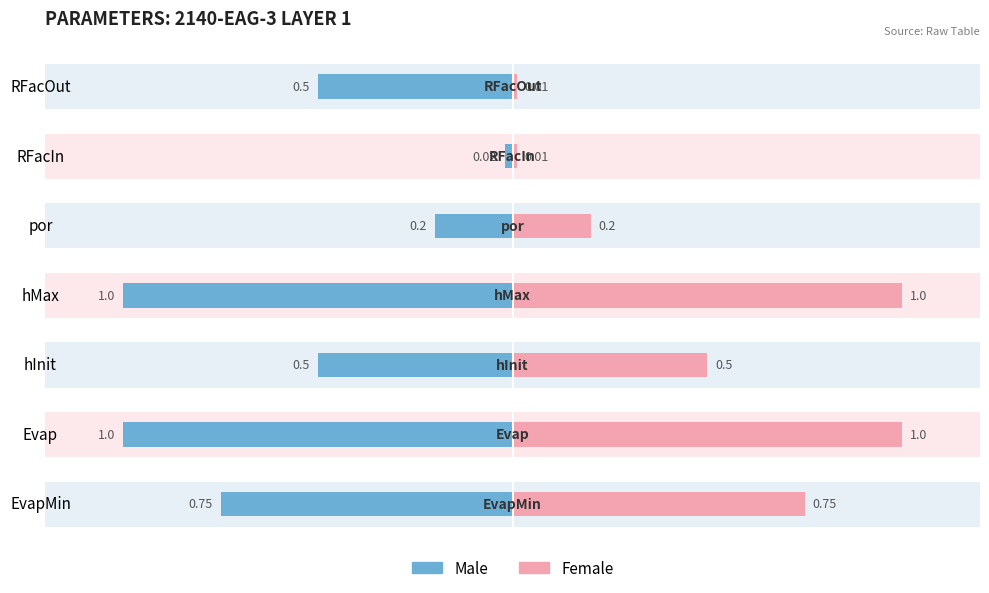

What is the difference between the maximum and minimum values in the Female series?

1.0